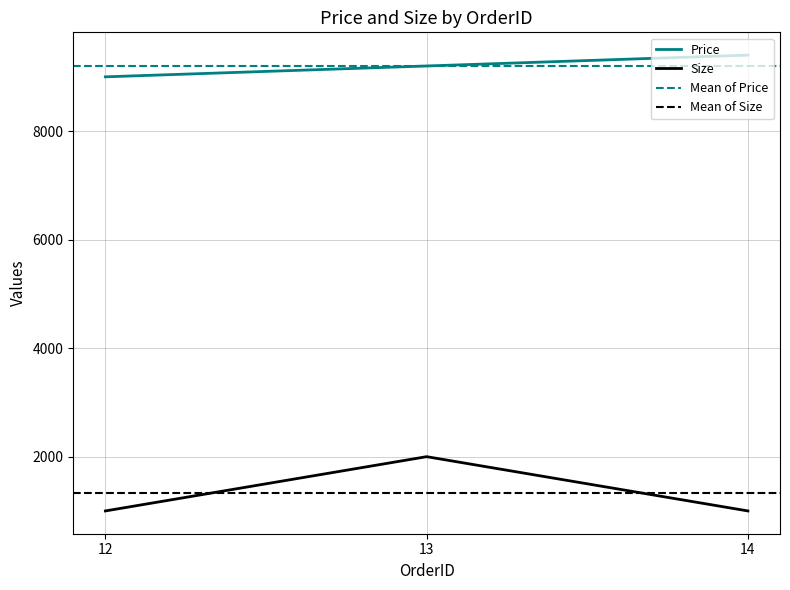

True or false: Price has a value of 9400 at 14.

True